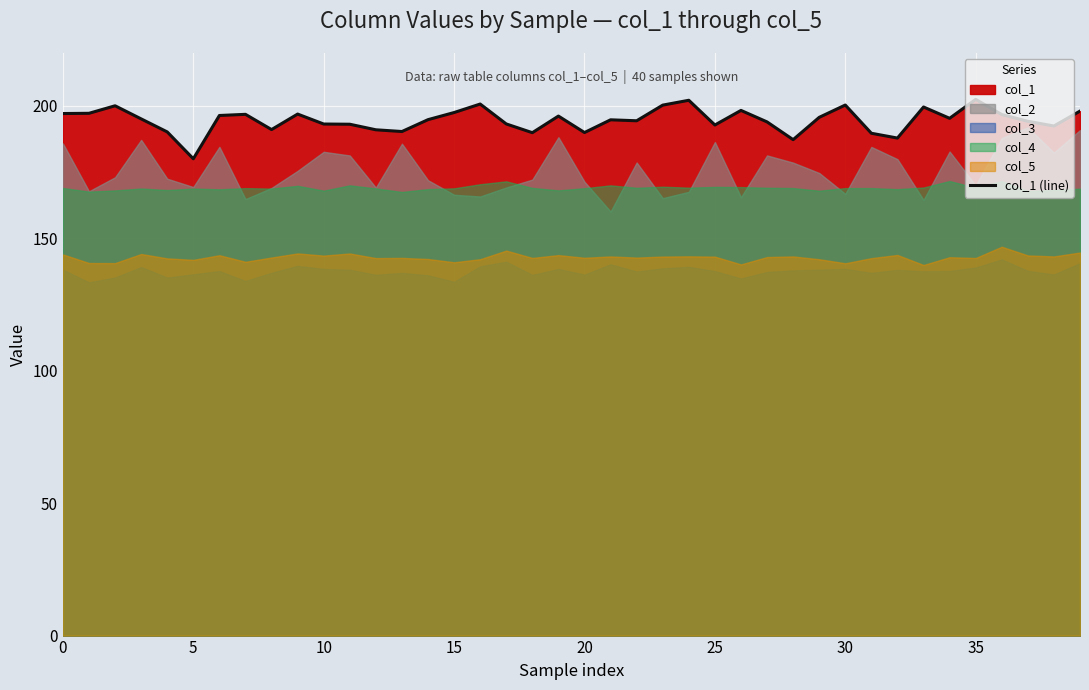

At which category does the chart reach its peak across all series?

35